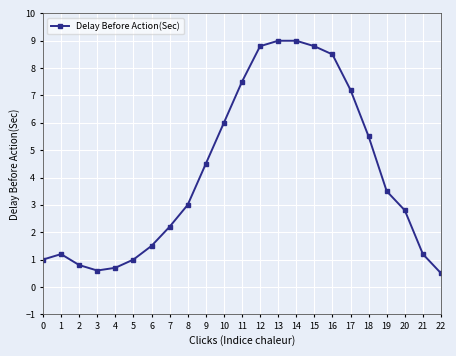

How many lines are shown in the chart?

1